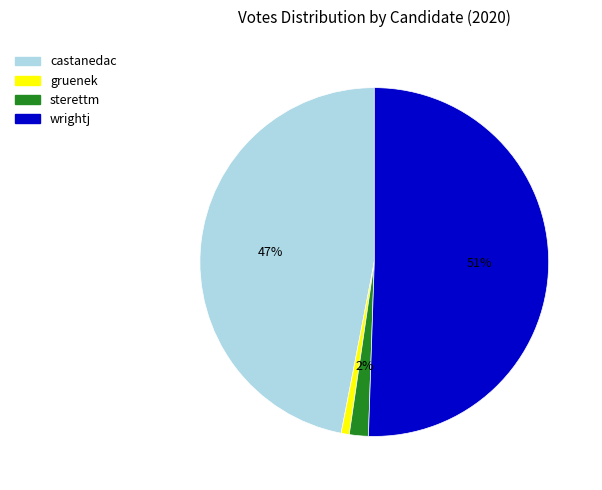

Combined, do wrightj and sterettm account for over 50%?

Yes